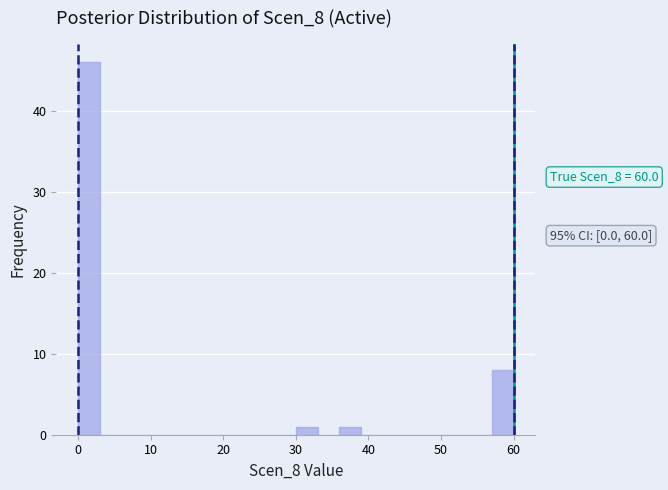

Around what value on the x-axis is the tallest bar? Give the approximate position of its centre, as read against the axis.

2